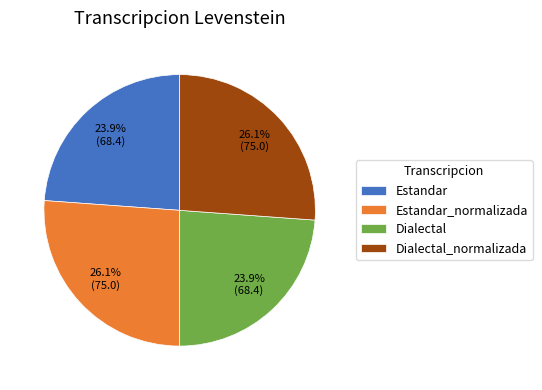

True or false: Estandar_normalizada accounts for 33% of the total.

False